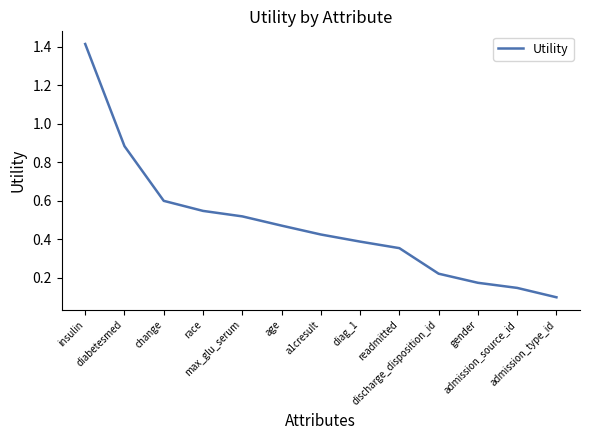

Rank the categories by value from lowest to highest.

admission_type_id, admission_source_id, gender, discharge_disposition_id, readmitted, diag_1, a1cresult, age, max_glu_serum, race, change, diabetesmed, insulin